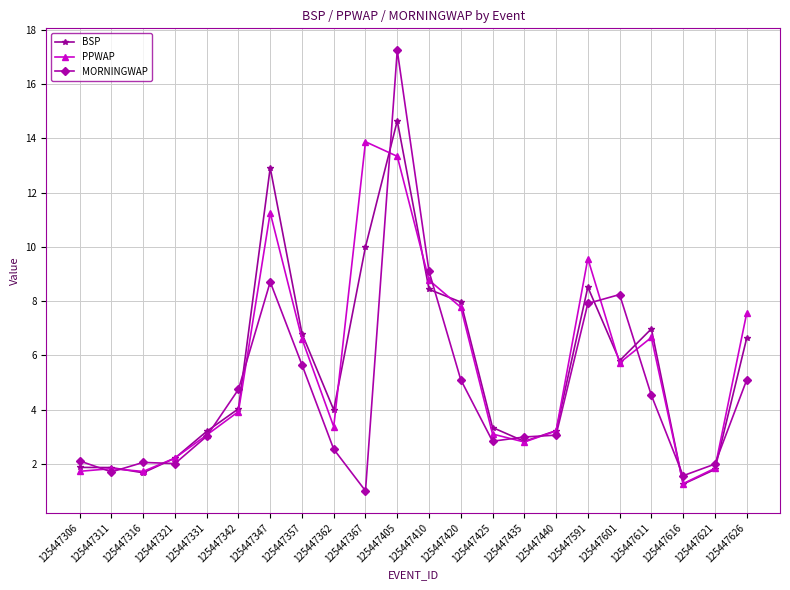

Which category has the lowest value across all series?

125447367